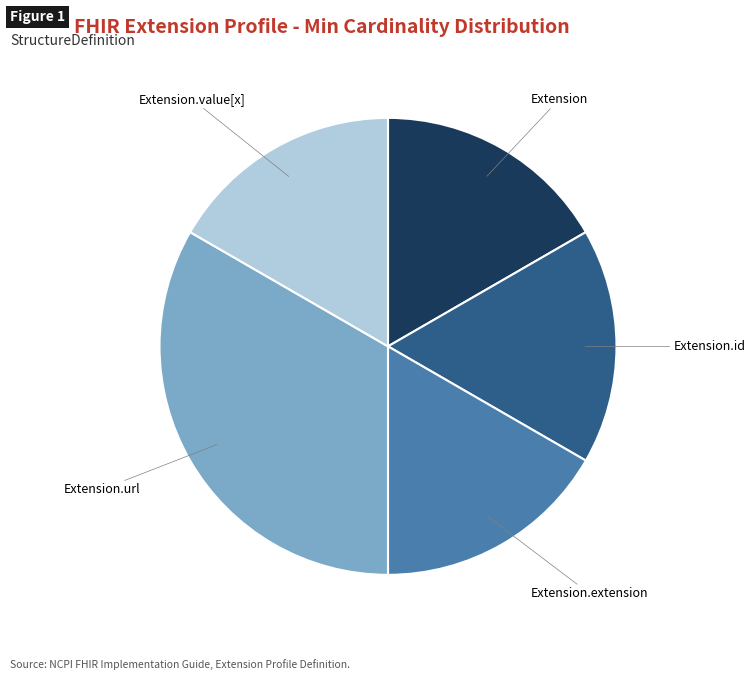

How many segments does this pie chart have?

5